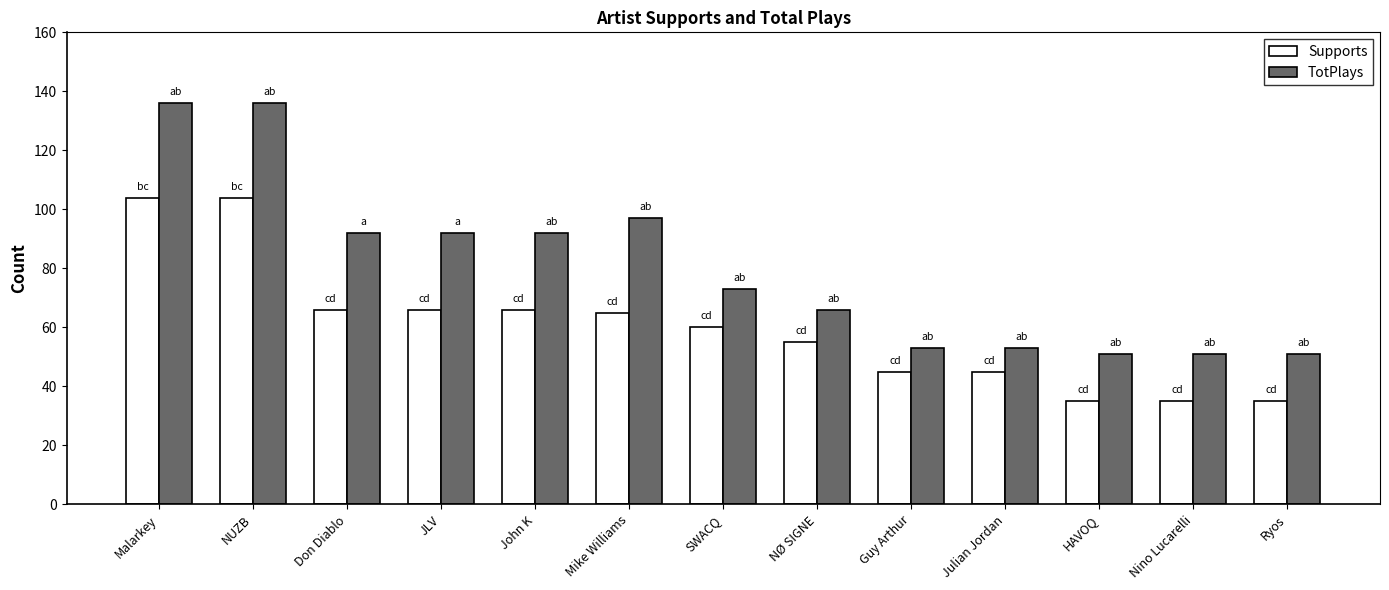

How many values in the Supports series are below 60?

6